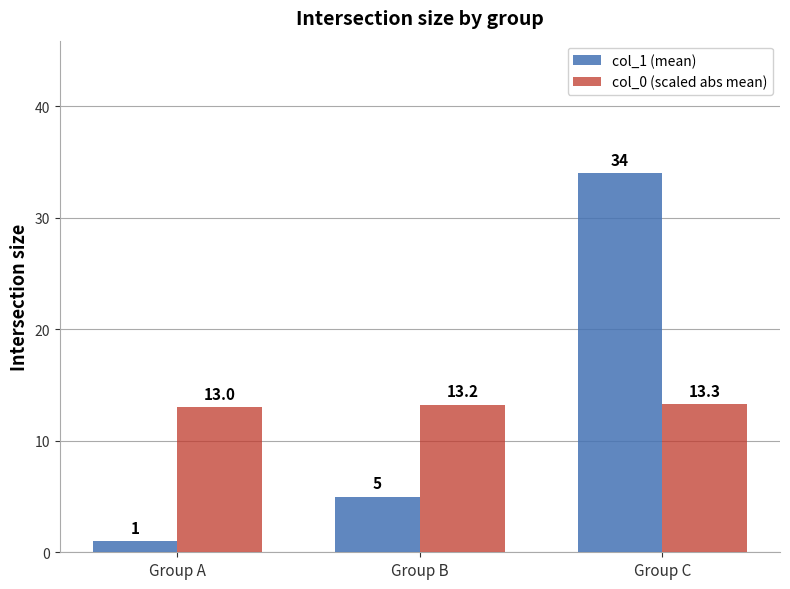

The col_0 (scaled abs mean) series shows 8.8 at Group C. True or false?

False